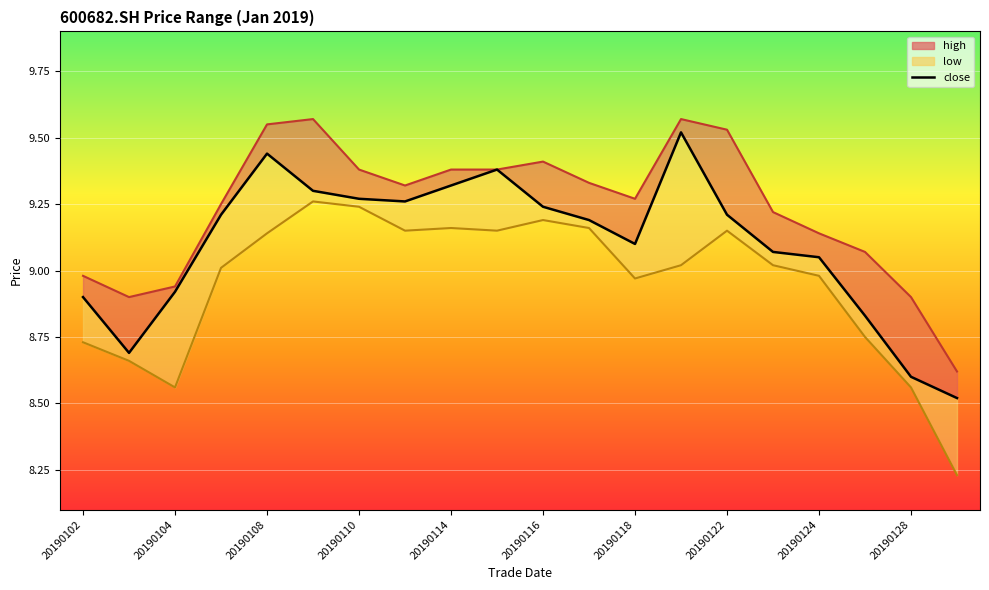

What is the value of the 17th point from the left?

9.1